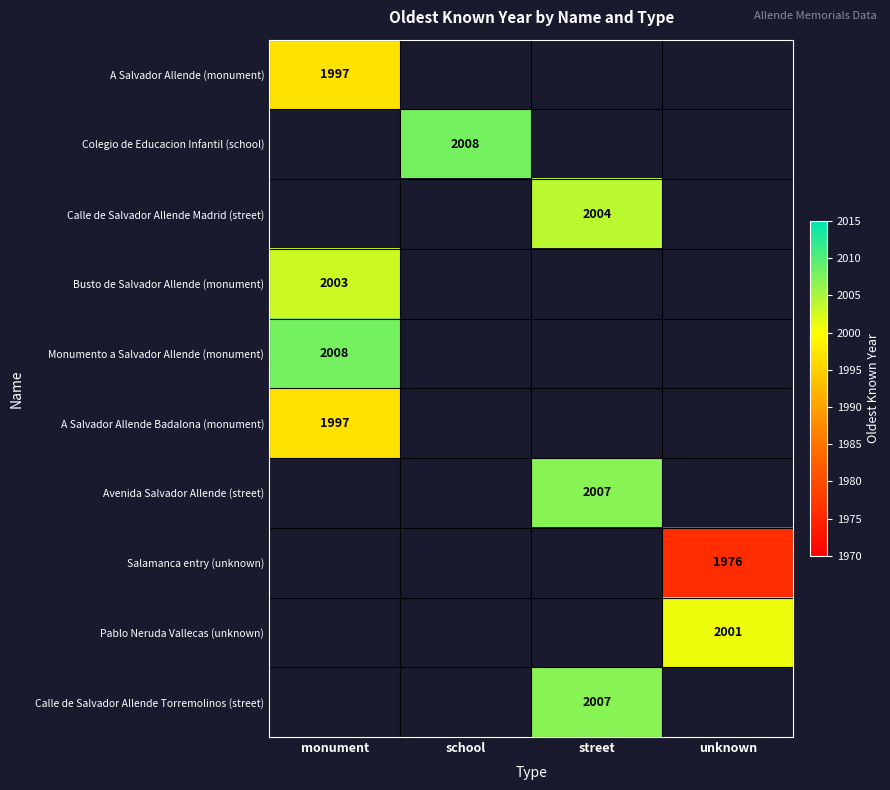

What is the greatest value displayed?

2008.0